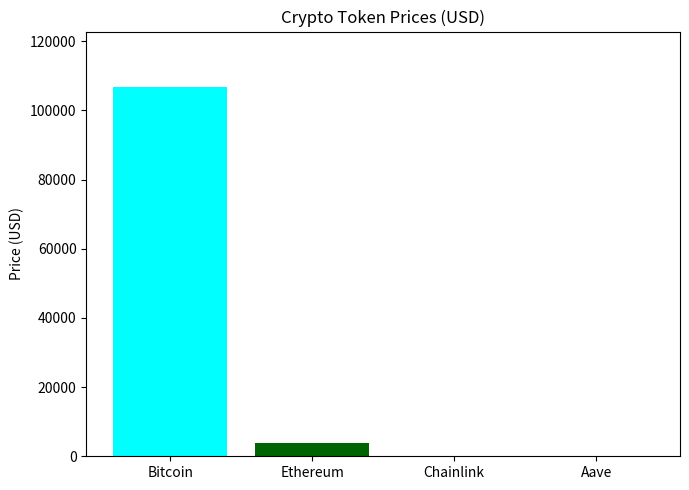

List the series in order of their peak value, highest first.

Bitcoin, Ethereum, Aave, Chainlink